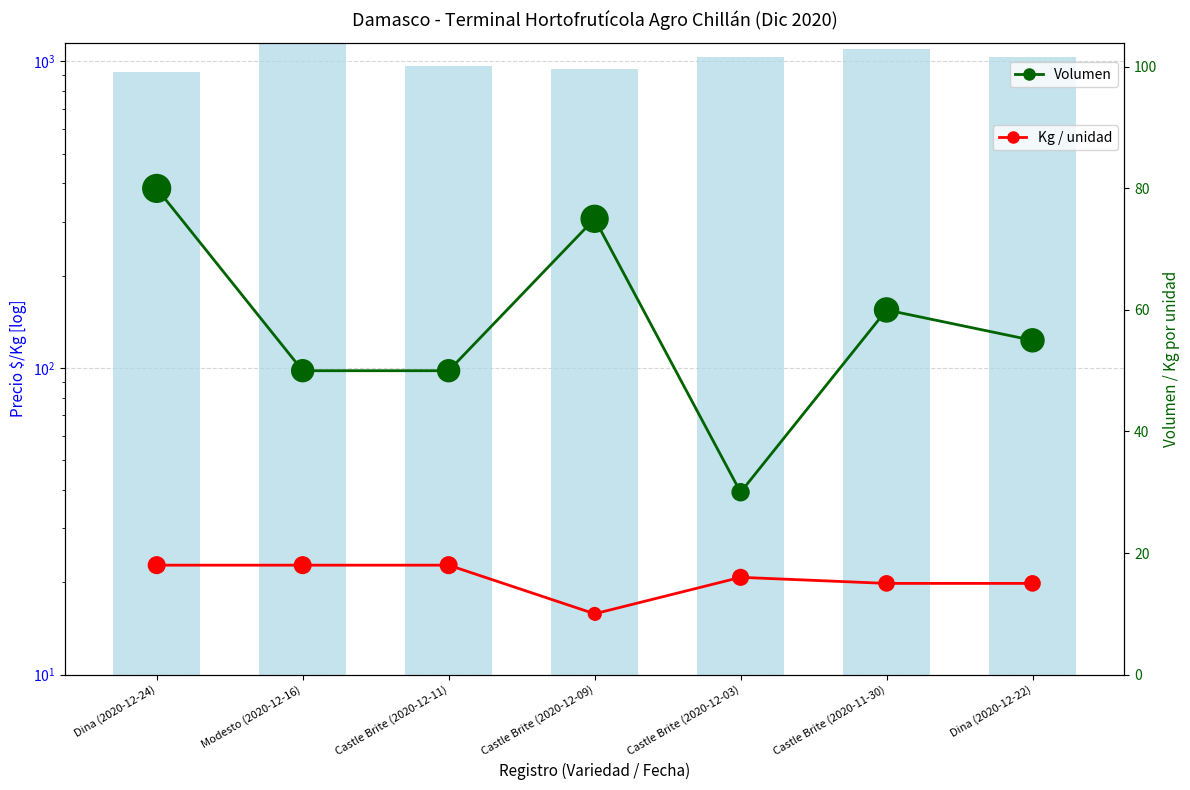

Which series reaches the minimum Y coordinate?

Kg / unidad